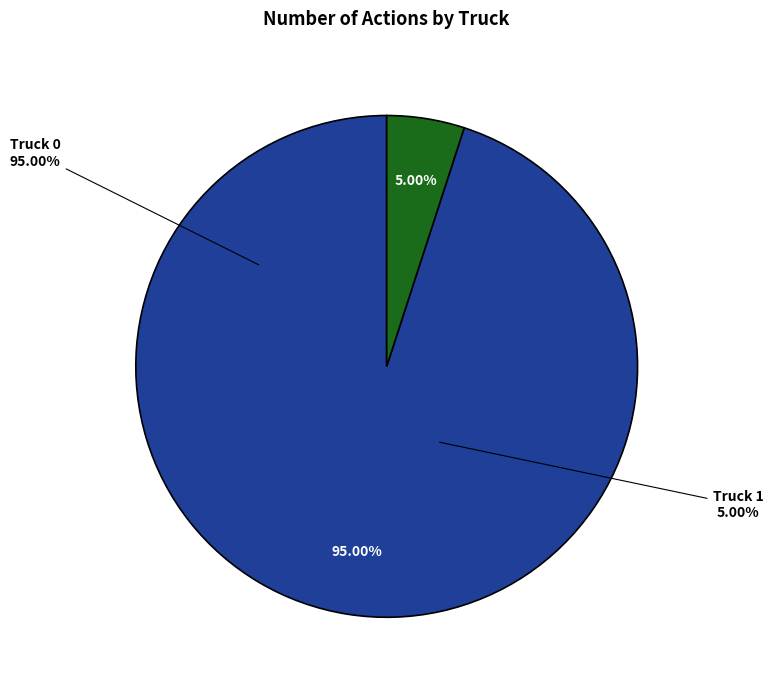

To the nearest percent, what portion does Truck 0 represent?

95%